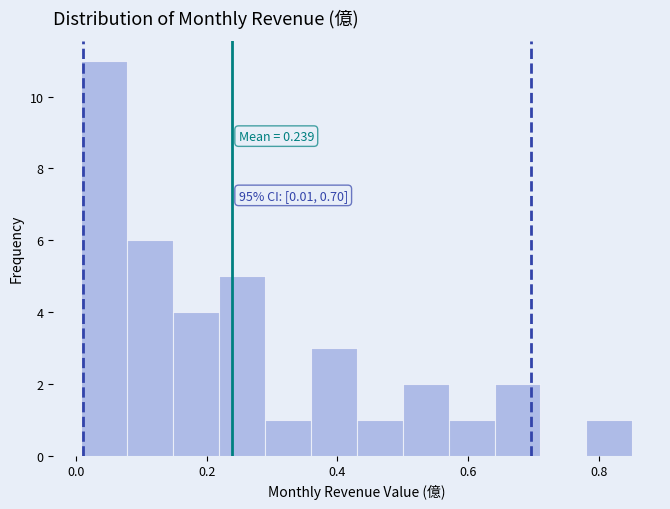

Around what value on the x-axis is the tallest bar? Give the approximate position of its centre, as read against the axis.

0.04